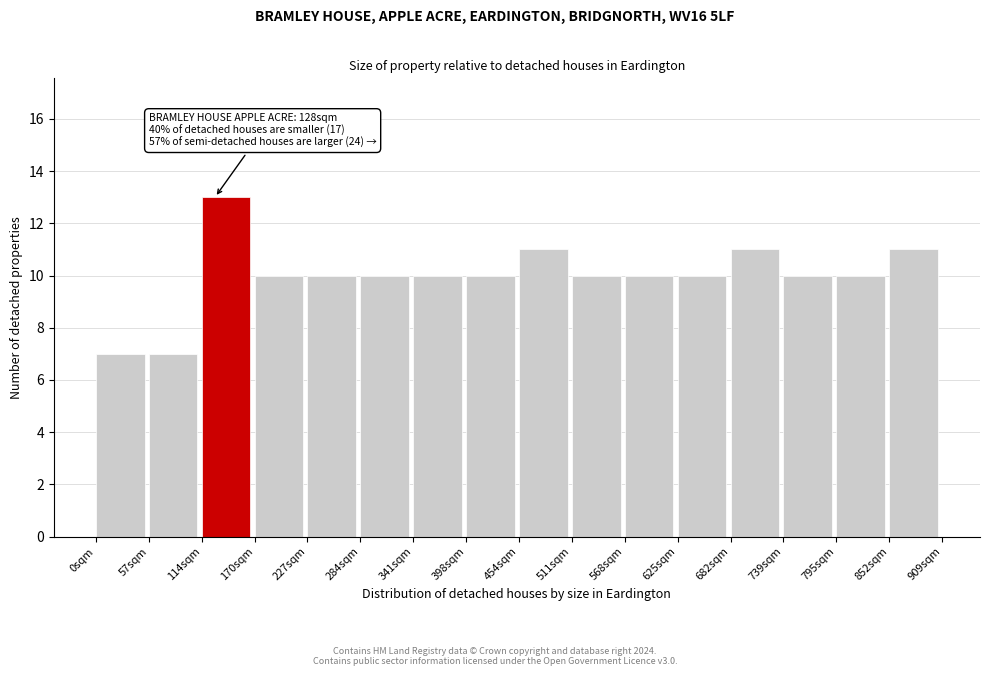

Which range on the x-axis has the tallest bar?

110 to 170